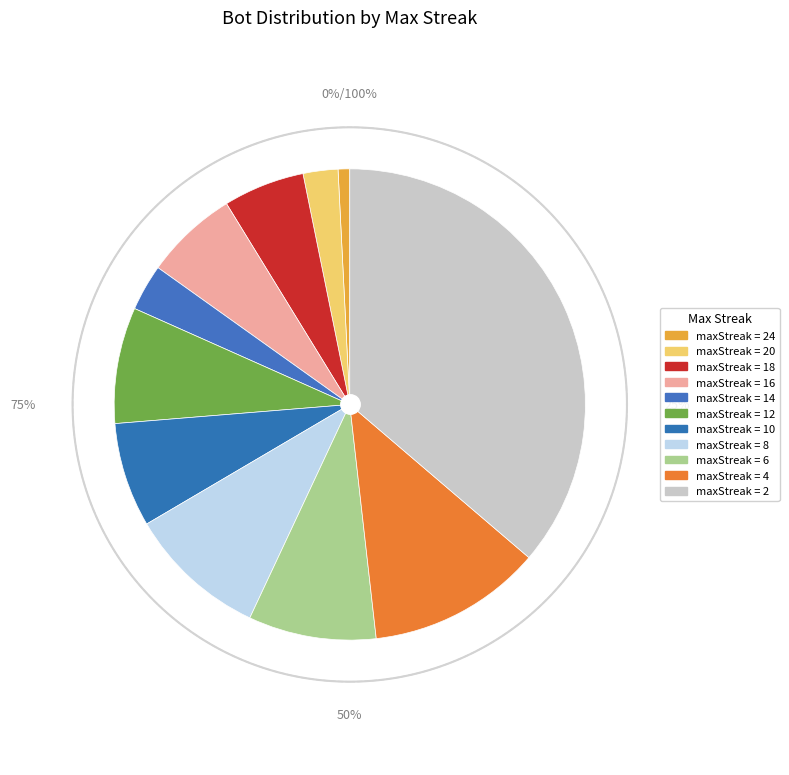

Is 14 the majority of the pie?

No